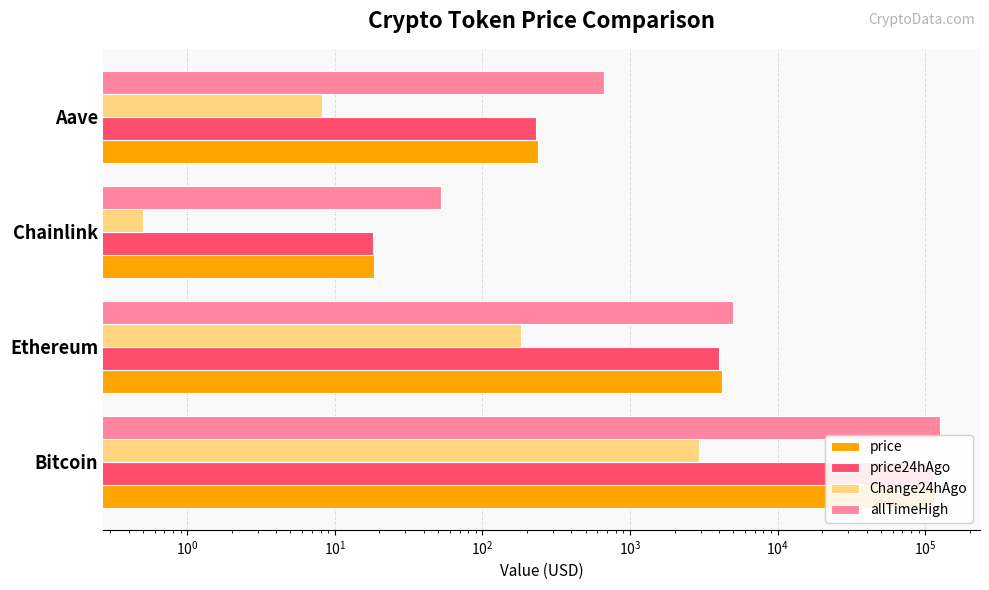

Is it true that price equals 36118.5 at Bitcoin?

False